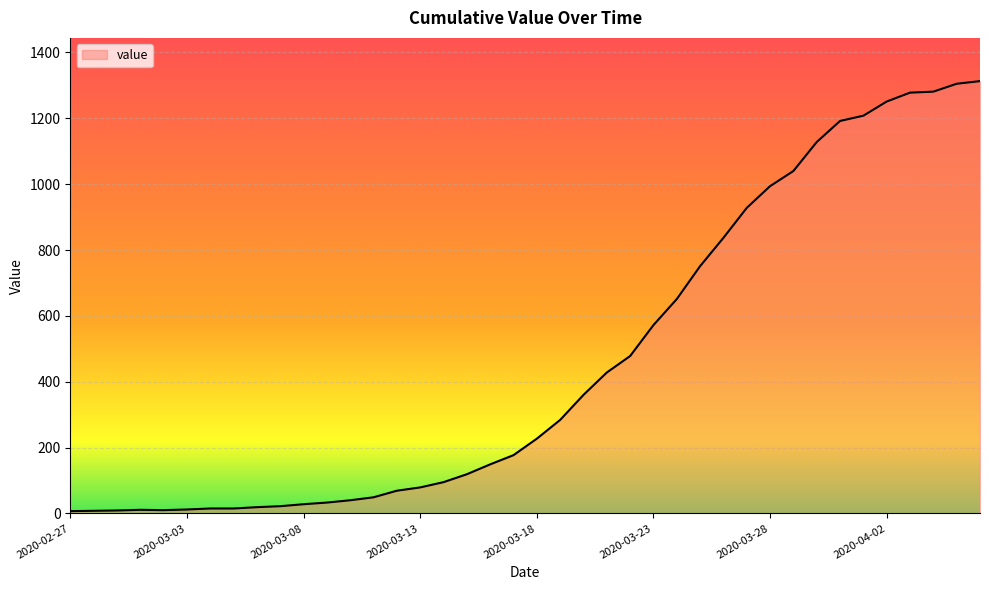

What is the maximum value shown in the chart?

1313